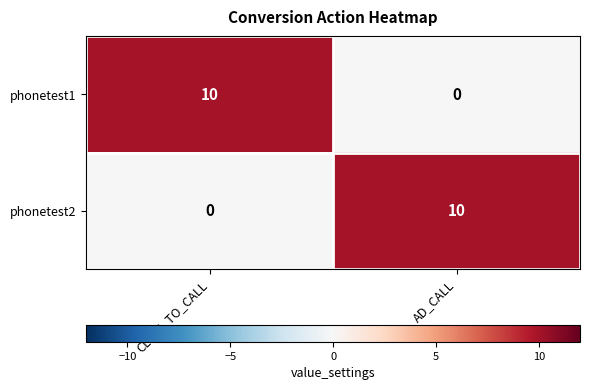

Reading left to right, list all the values displayed in this chart.

phonetest1: CLICK_TO_CALL=10	AD_CALL=0
phonetest2: CLICK_TO_CALL=0	AD_CALL=10